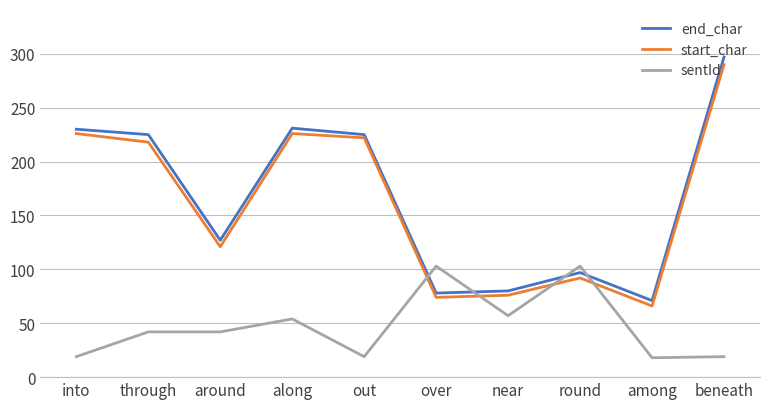

How many lines are shown in the chart?

3